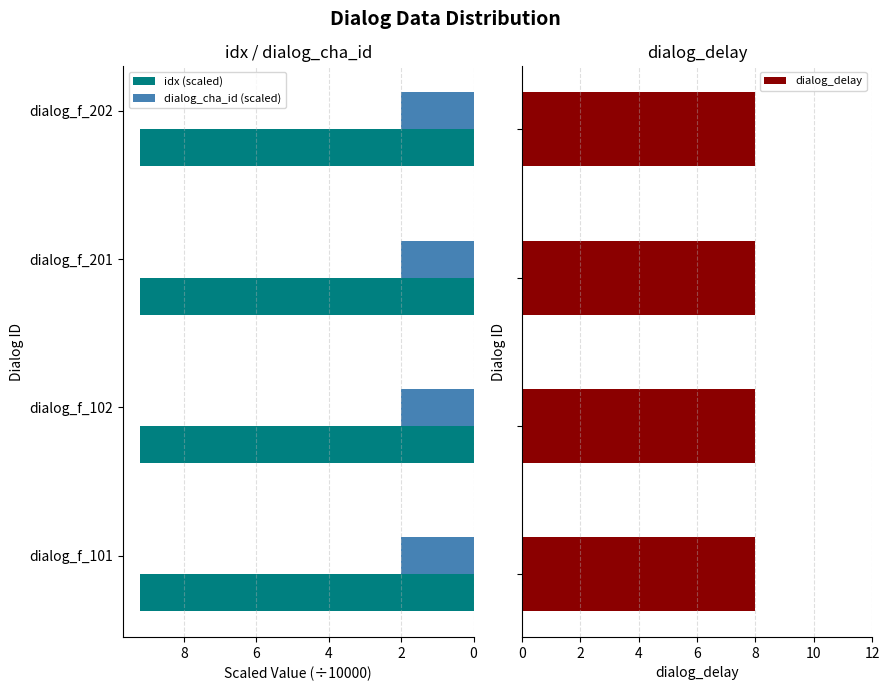

True or false: idx (scaled) has a value of 9.2 at dialog_f_101.

True